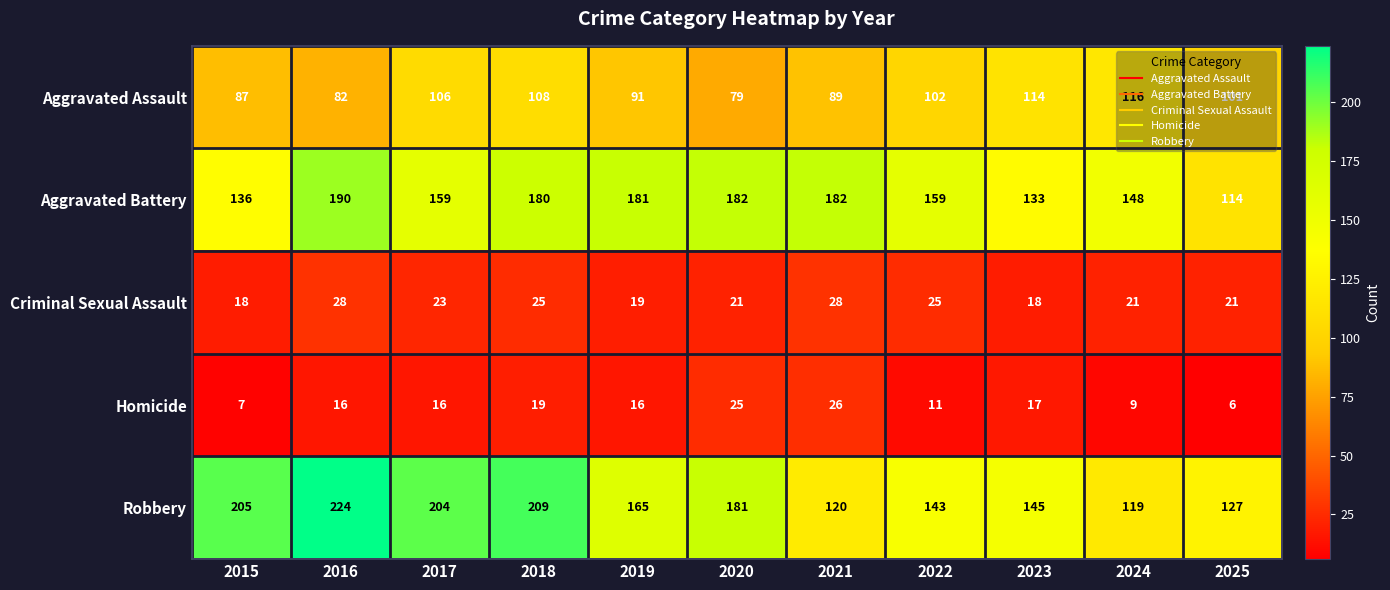

How many Homicide values are between 9 and 19?

7